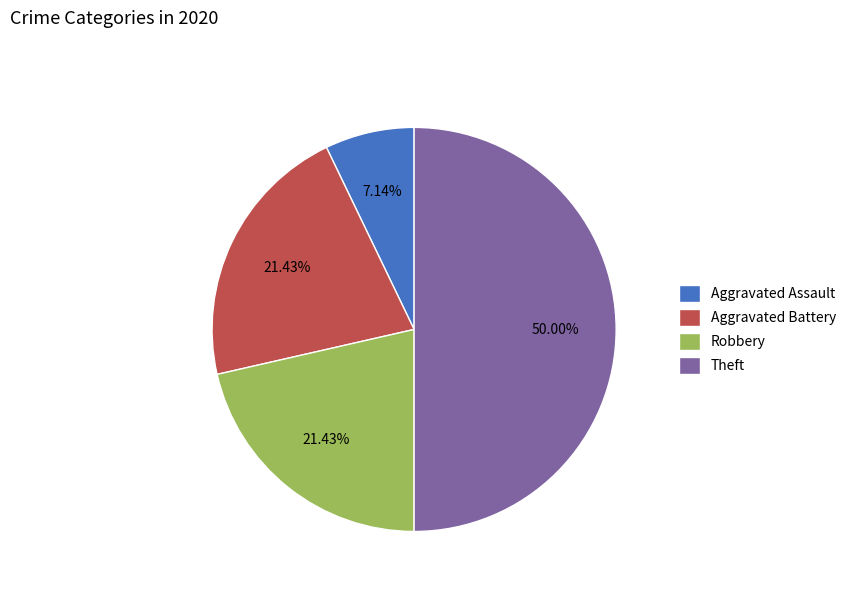

Which slice is the smallest?

Aggravated Assault